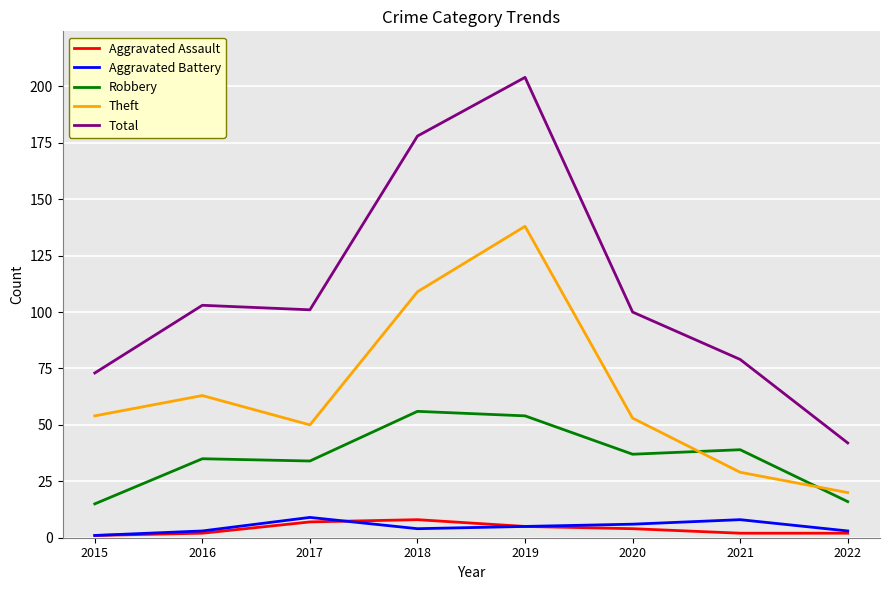

Reading left to right, extract all data points from this chart.

Aggravated Assault: 2015=1	2016=2	2017=7	2018=8	2019=5	2020=4	2021=2	2022=2
Aggravated Battery: 2015=1	2016=3	2017=9	2018=4	2019=5	2020=6	2021=8	2022=3
Robbery: 2015=15	2016=35	2017=34	2018=56	2019=54	2020=37	2021=39	2022=16
Theft: 2015=54	2016=63	2017=50	2018=109	2019=138	2020=53	2021=29	2022=20
Total: 2015=73	2016=103	2017=101	2018=178	2019=204	2020=100	2021=79	2022=42